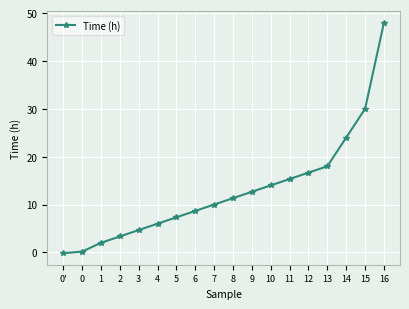

What is the sum of the values at 0' and 5?

7.2